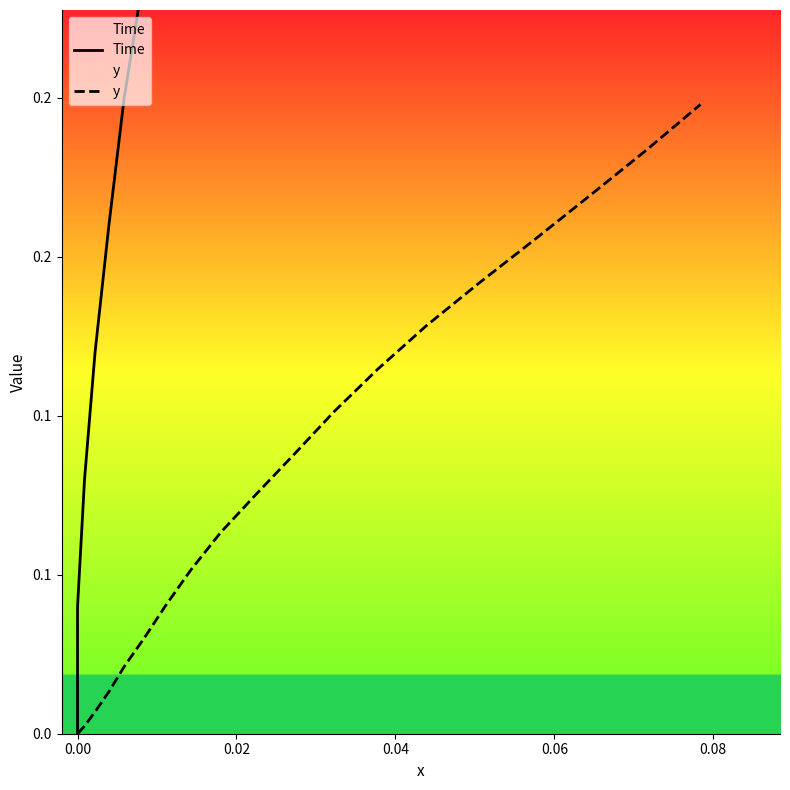

Reading right to left, transcribe all the data shown in this chart.

Time: 0.8	0.7	0.7	0.6	0.6	0.6	0.5	0.5	0.4	0.4	0.4	0.3	0.3	0.2	0.2	0.2	0.1	0.1	0.0	0.0
y: 0.2	0.2	0.2	0.2	0.1	0.1	0.1	0.1	0.1	0.1	0.1	0.1	0.0	0.0	0.0	0.0	0.0	0.0	0.0	0.0